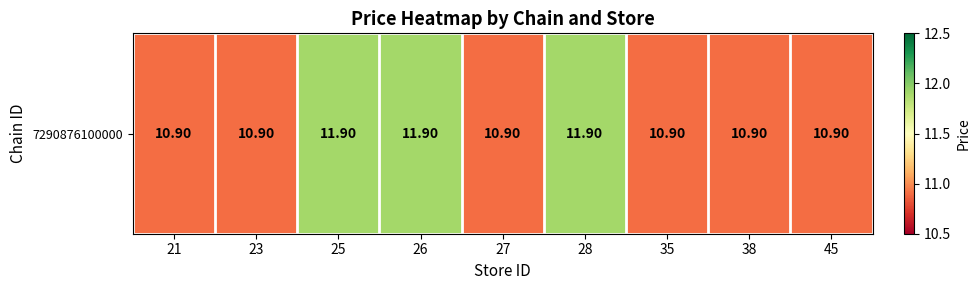

Reading left to right, extract all data points from this chart.

21=10.9	23=10.9	25=11.9	26=11.9	27=10.9	28=11.9	35=10.9	38=10.9	45=10.9